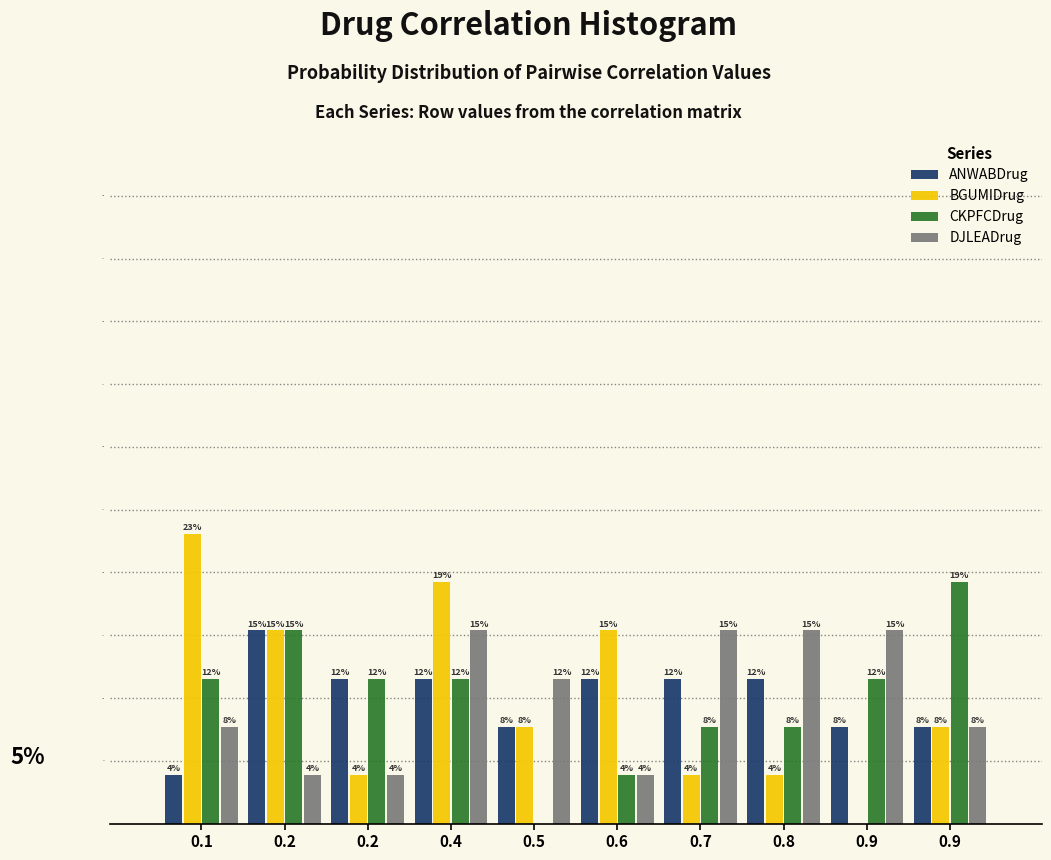

What are all the series names shown in the legend?

ANWABDrug, BGUMIDrug, CKPFCDrug, DJLEADrug